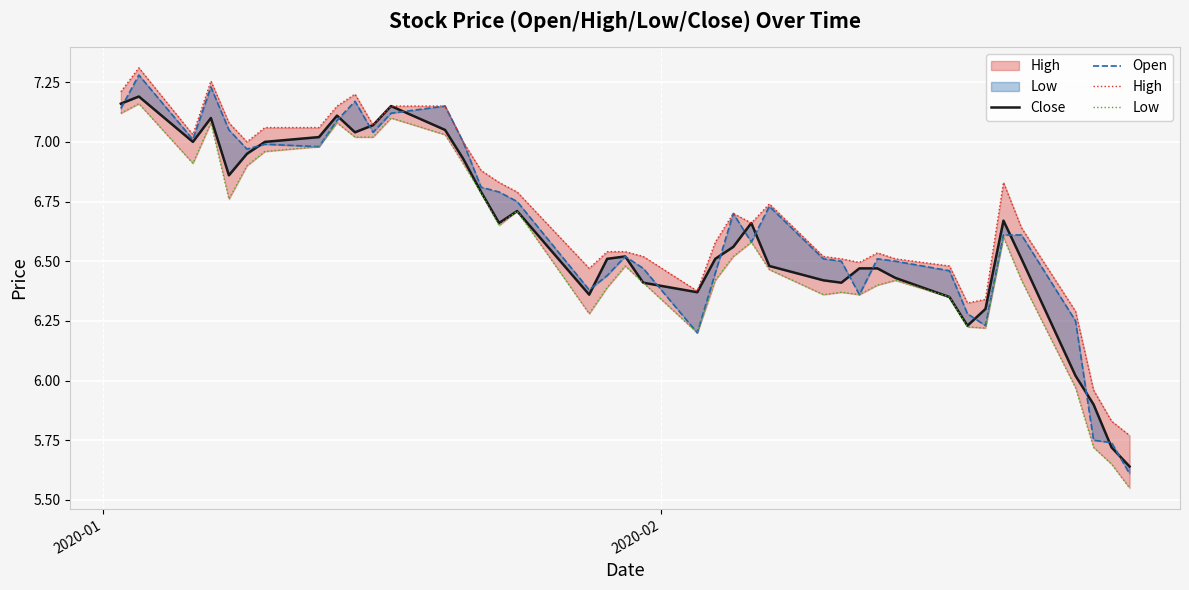

True or false: High and Open cross at least once.

False